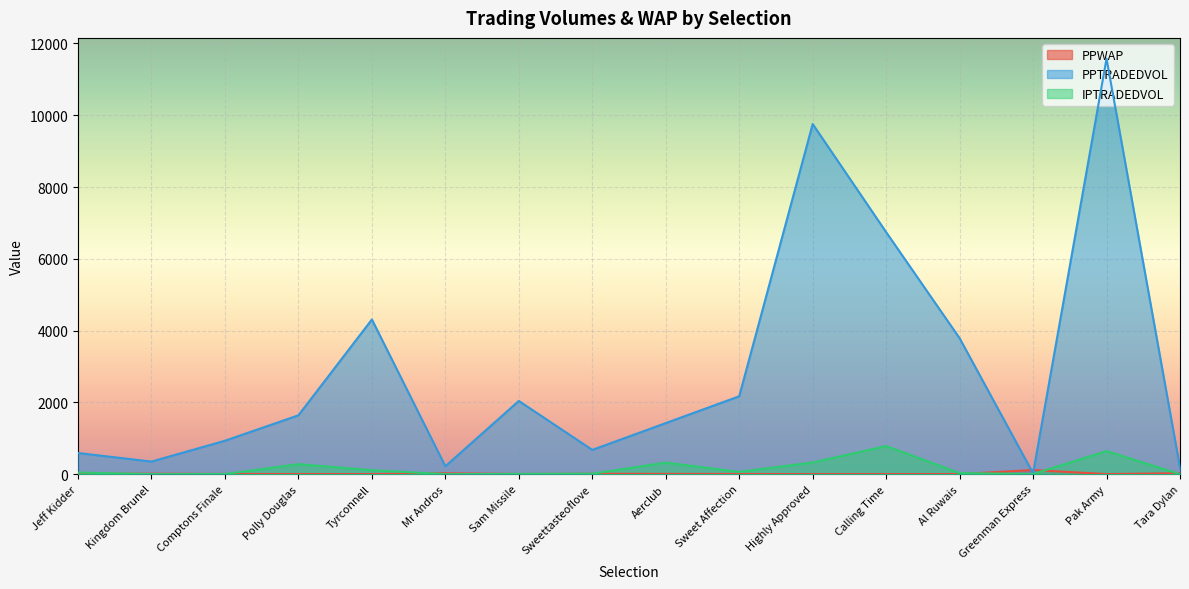

Reading right to left, transcribe all the data shown in this chart.

PPWAP: 25.6	1.8	114.5	2.4	2.0	1.6	4.8	7.0	10.7	4.6	24.5	2.3	3.9	5.7	12.8	10.6
PPTRADEDVOL: 181.0	11575.6	24.2	3786.6	6742.6	9754.4	2169.7	1422.4	675.5	2039.7	219.4	4309.2	1639.3	931.1	350.1	589.3
IPTRADEDVOL: 0.0	642.5	4.0	30.0	782.4	325.8	63.6	321.2	12.4	6.6	0.0	110.3	278.2	3.7	0.6	44.8